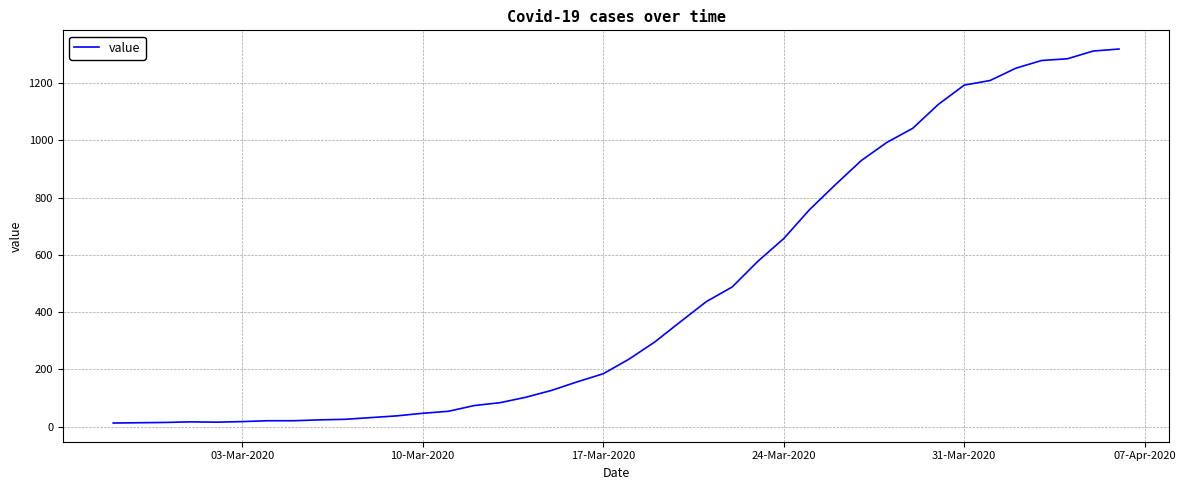

What is the difference between the maximum and minimum values?

1306